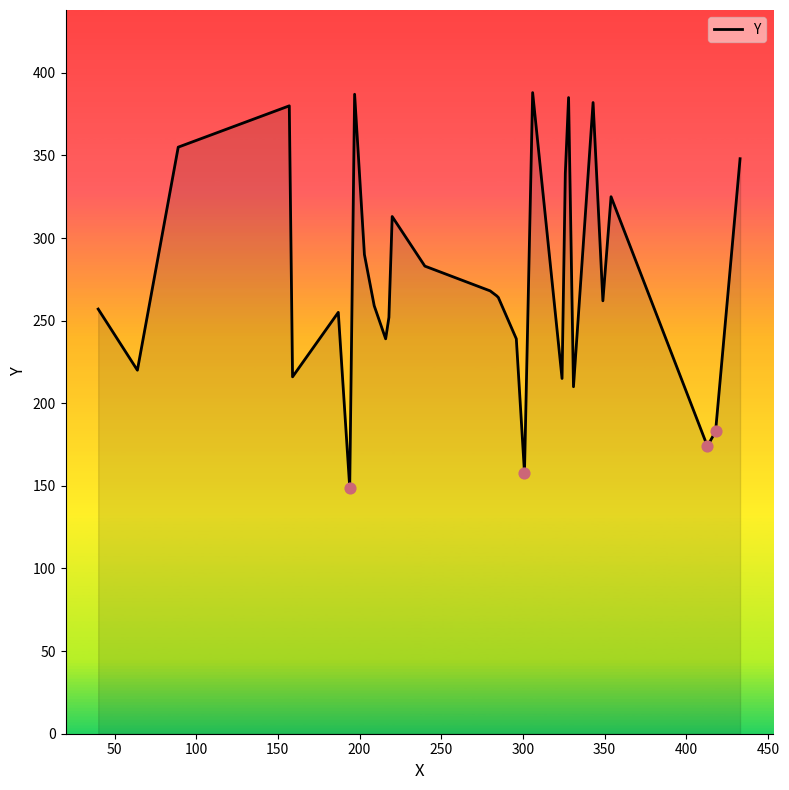

What is the minimum value shown in the chart?

149